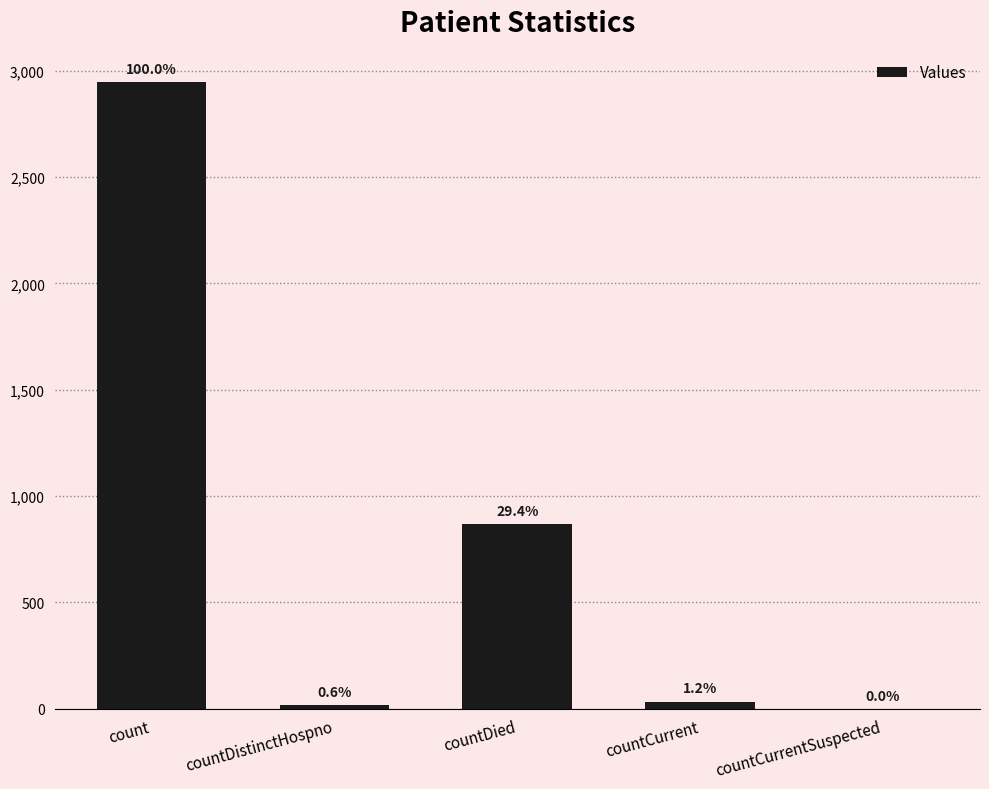

How many positive values are there?

4